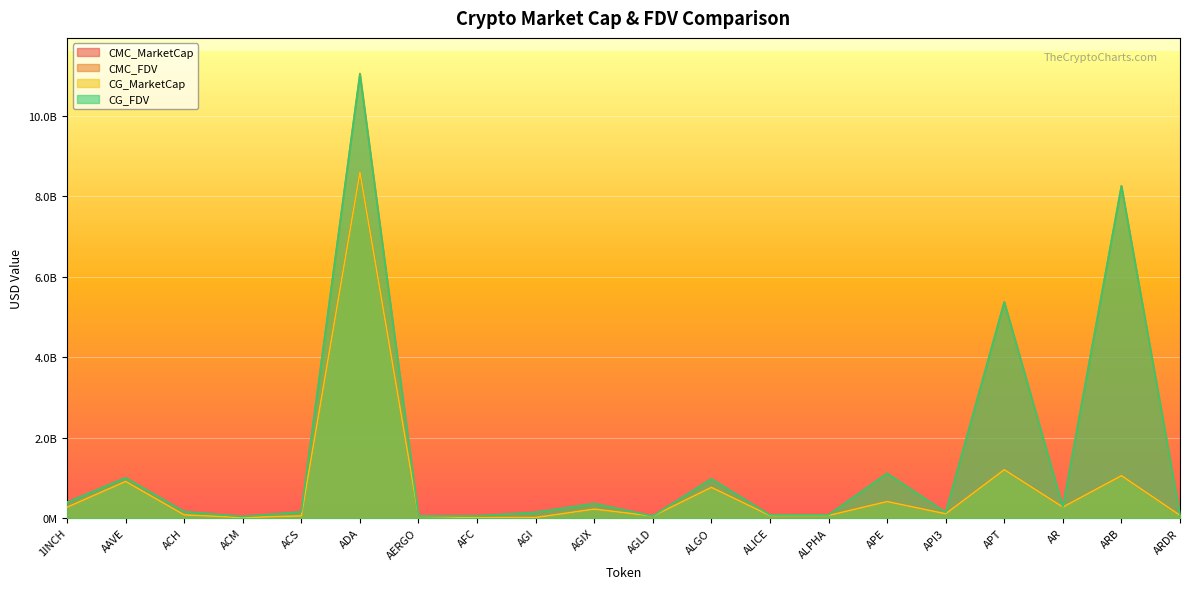

What is the average value of the CG_MarketCap series?

712711765